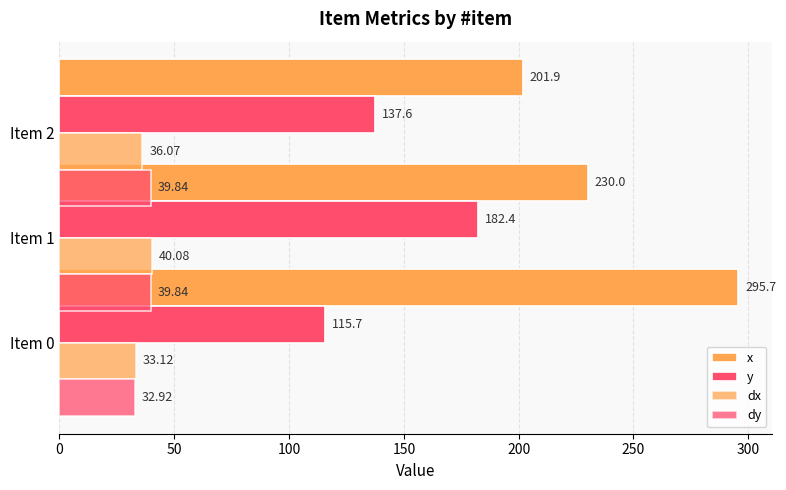

Reading left to right, list all the values displayed in this chart.

x: 295.7	230.0	201.9
y: 115.7	182.4	137.6
dx: 33.1	40.1	36.1
dy: 32.9	39.8	39.8